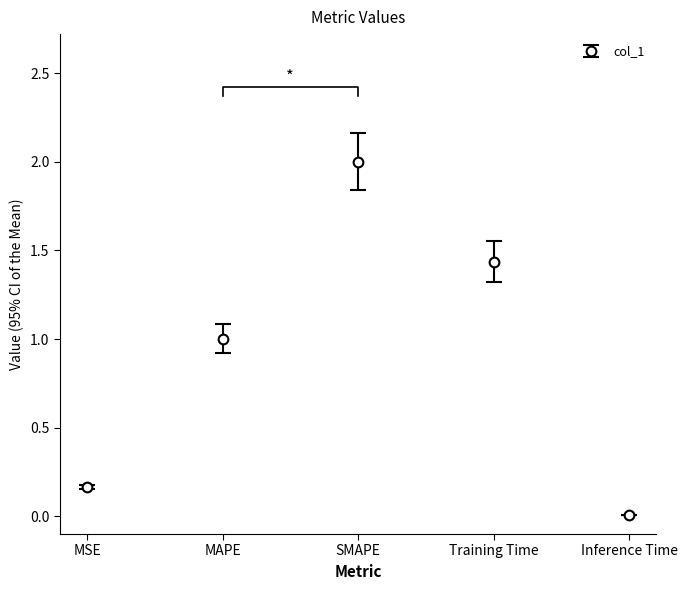

What is the difference between the maximum and minimum values?

2.0